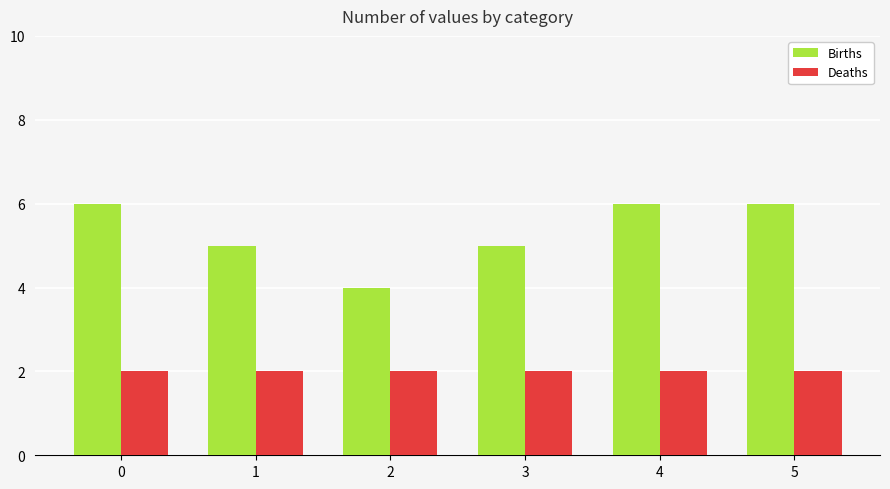

What is the difference between the highest and lowest values at 2?

2